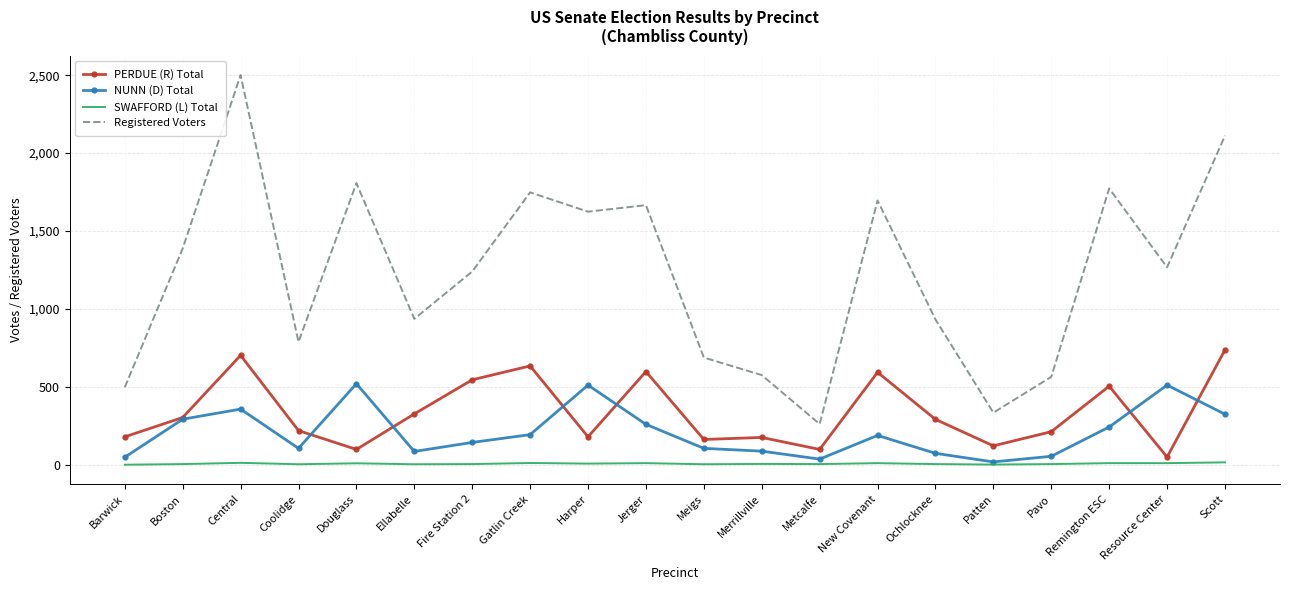

At which category is the sum across all series the highest?

Central